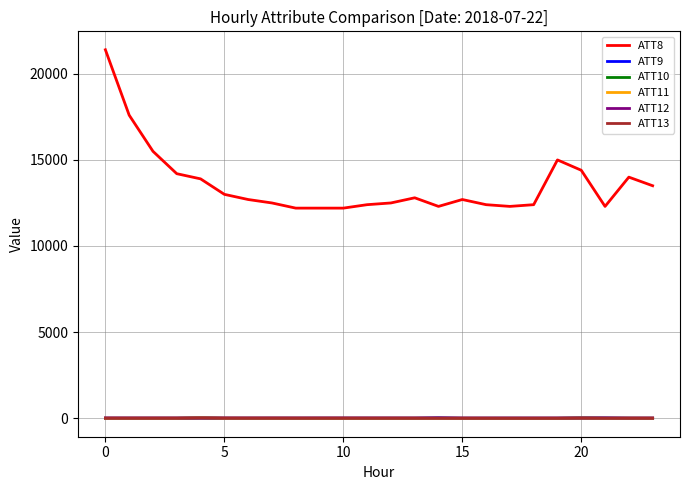

What is the lowest value of the ATT8 series?

12200.0